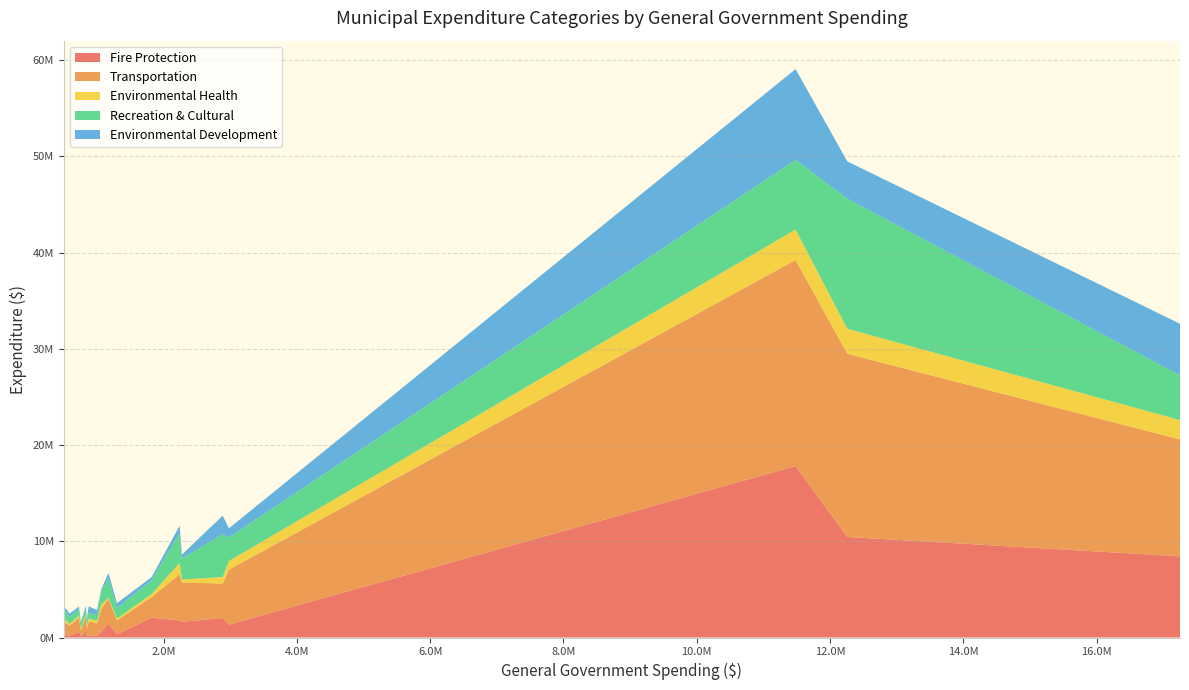

Reading left to right, transcribe all the data shown in this chart.

Fire Protection: Fredericton=8438345	Moncton=10445837	Saint John=17810788	Bathurst=1627370	Campbellton=565238	Dalhousie=596250	Dieppe=2029114	Edmundston=1337548	Miramichi=1765119	Caraquet=119005	Grand Falls=167002	Oromocto=2069803	Sackville=194417	Shediac=327822	Shippagan=128400	St. Stephen=648328	Sussex=210800	Tracadie-Sheila=169150	Woodstock=412490	Quispamsis=1461580
Transportation: Fredericton=12144637	Moncton=19039825	Saint John=21417943	Bathurst=4089521	Campbellton=2407926	Dalhousie=1469700	Dieppe=3575406	Edmundston=5708514	Miramichi=4827889	Caraquet=809425	Grand Falls=1304700	Oromocto=2117595	Sackville=1482956	Shediac=1445442	Shippagan=623500	St. Stephen=1506164	Sussex=1197000	Tracadie-Sheila=1042172	Woodstock=1166174	Quispamsis=2567283
Environmental Health: Fredericton=2013850	Moncton=2596108	Saint John=3169262	Bathurst=308436	Campbellton=418083	Dalhousie=242600	Dieppe=682000	Edmundston=902910	Miramichi=1153315	Caraquet=220000	Grand Falls=262050	Oromocto=324800	Sackville=311740	Shediac=195130	Shippagan=161000	St. Stephen=231370	Sussex=326100	Tracadie-Sheila=184856	Woodstock=258825	Quispamsis=130000
Recreation & Cultural: Fredericton=4652879	Moncton=13525500	Saint John=7239897	Bathurst=2185143	Campbellton=1379982	Dalhousie=671050	Dieppe=4447746	Edmundston=2453374	Miramichi=3118110	Caraquet=483511	Grand Falls=588874	Oromocto=1449946	Sackville=580697	Shediac=1092244	Shippagan=629950	St. Stephen=611056	Sussex=858200	Tracadie-Sheila=738635	Woodstock=1036478	Quispamsis=1980129
Environmental Development: Fredericton=5356580	Moncton=3870805	Saint John=9432378	Bathurst=407625	Campbellton=238229	Dalhousie=240049	Dieppe=1931216	Edmundston=940546	Miramichi=761389	Caraquet=400312	Grand Falls=513441	Oromocto=311495	Sackville=680727	Shediac=501993	Shippagan=76200	St. Stephen=268551	Sussex=258900	Tracadie-Sheila=337357	Woodstock=282306	Quispamsis=574745